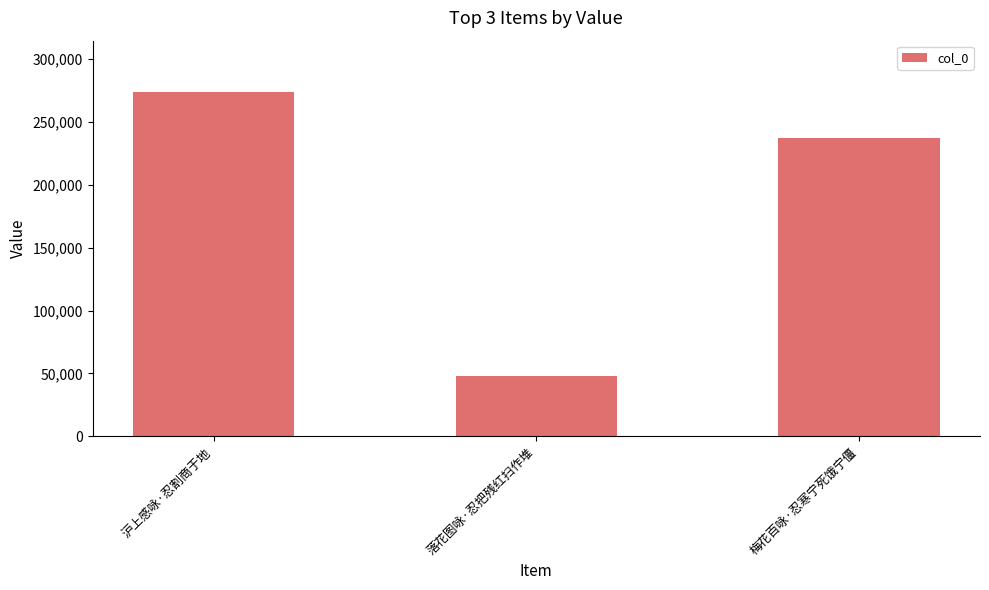

What position from the right is 梅花百咏·忍寒宁死饿宁僵?

1